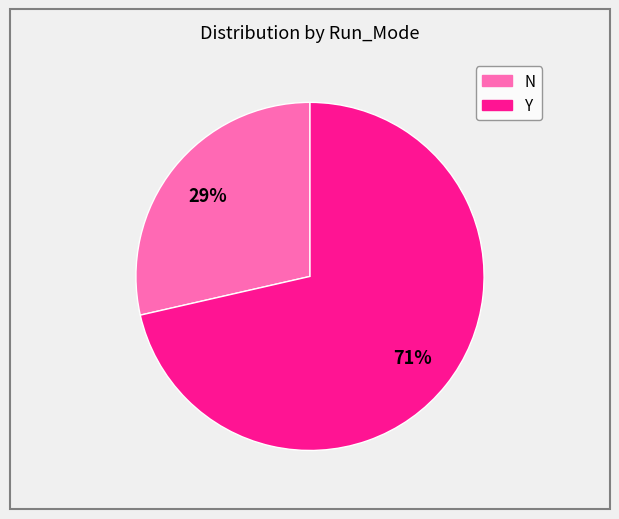

Do Y and N together represent more than half of the pie?

Yes